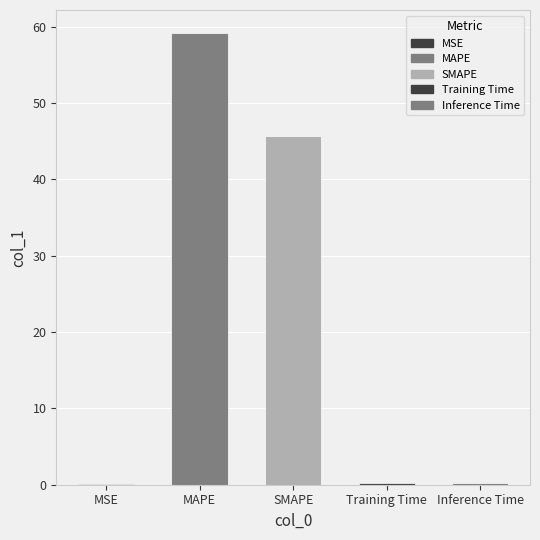

What is the sum of all values?

105.5